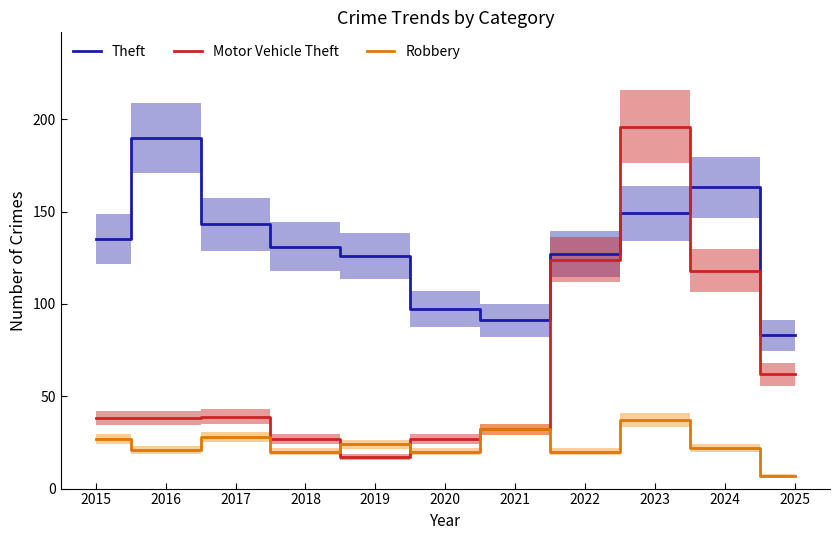

Which category has the lowest value in the Motor Vehicle Theft series?

2019